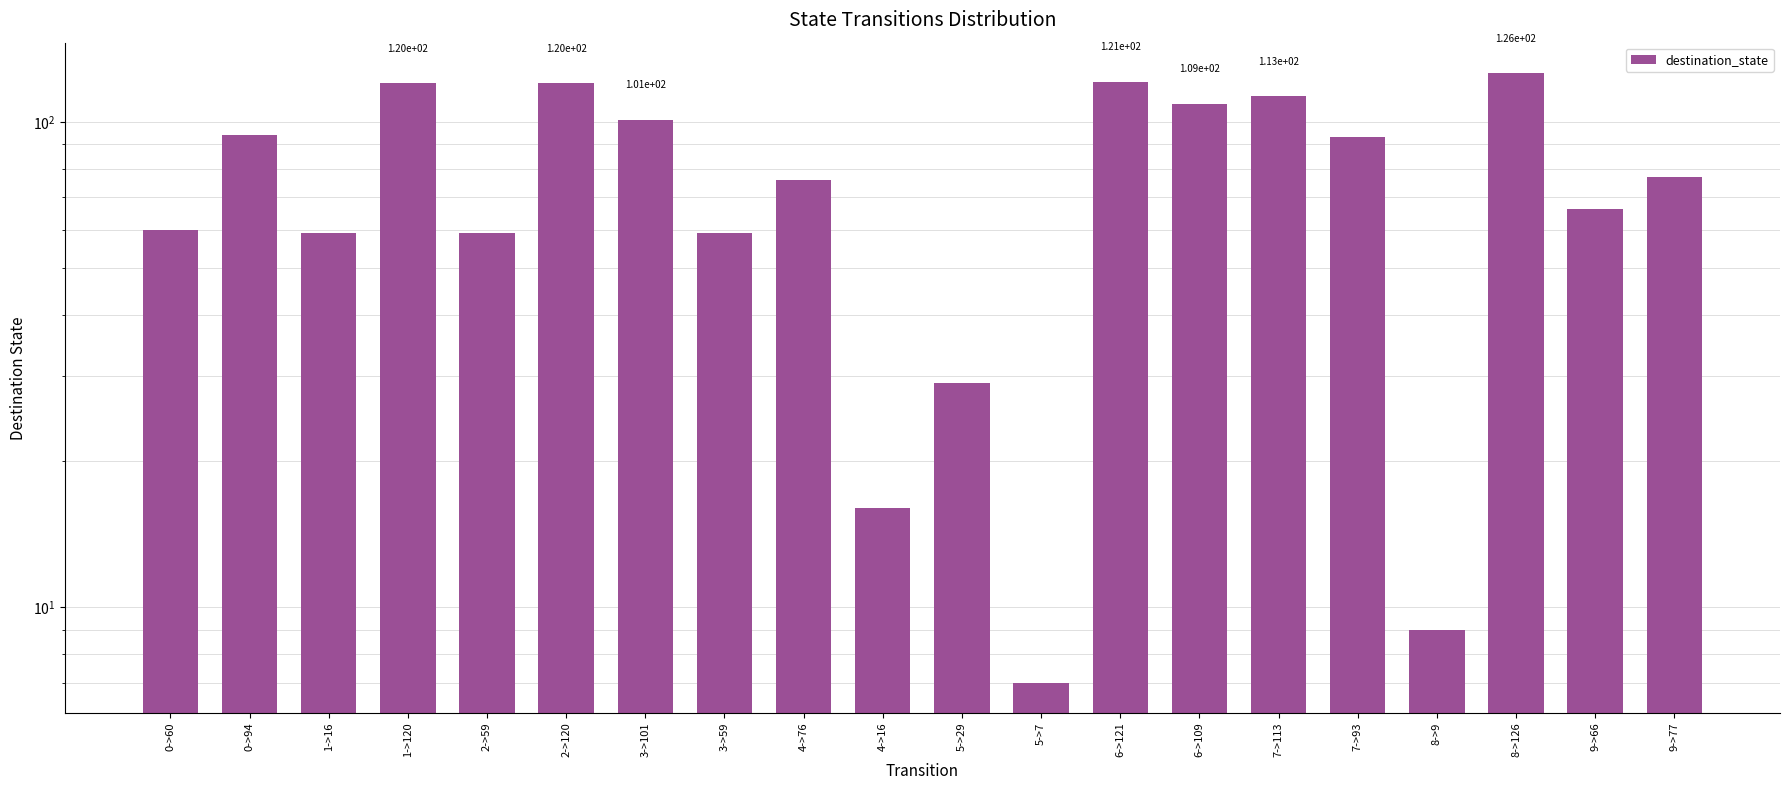

True or false: the data shows 24 at 6->109.

False